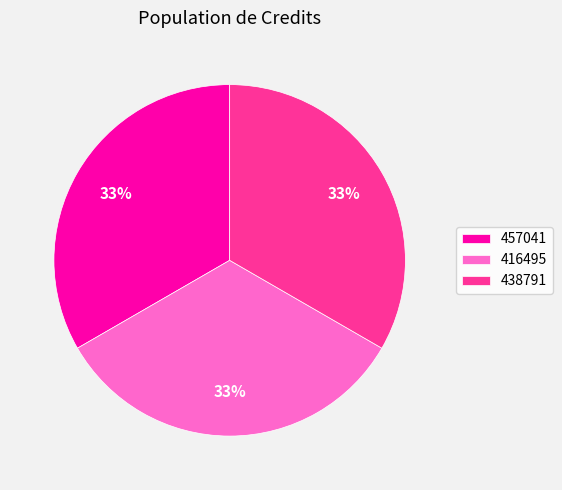

Approximately how many times larger is the value at 416495 compared to 438791?

1.0